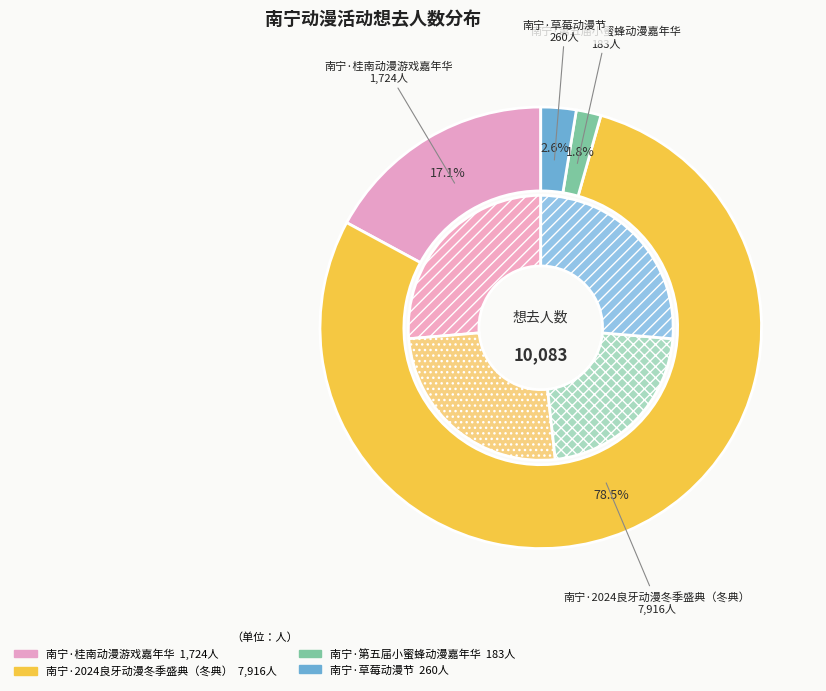

Which slice represents more than half of the pie?

南宁·2024良牙动漫冬季盛典（冬典）